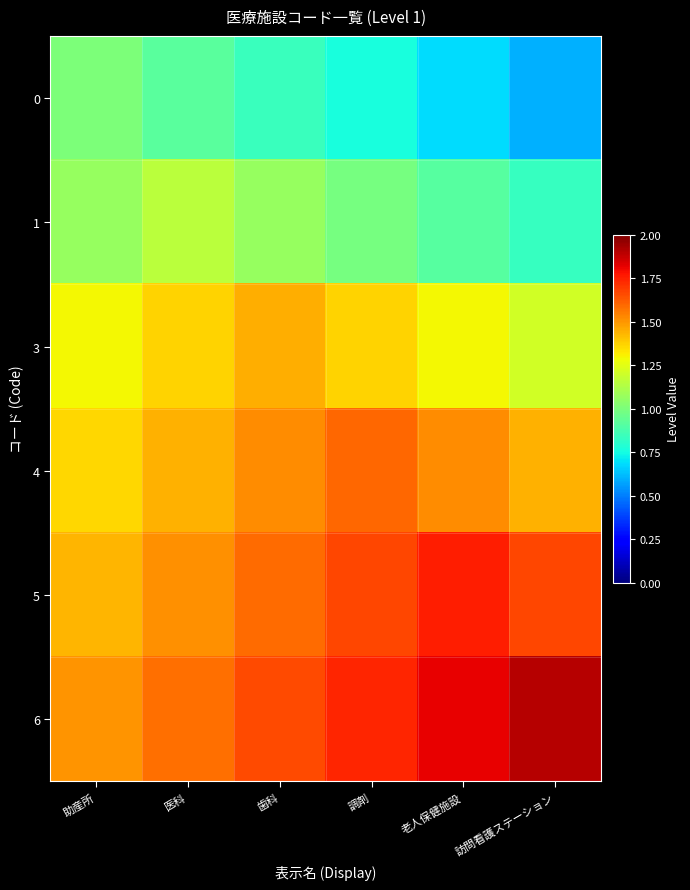

Reading left to right, extract all data points from this chart.

0: 助産所=1.0	医科=0.9	歯科=0.8	調剤=0.8	老人保健施設=0.7	訪問看護ステーション=0.6
1: 助産所=1.1	医科=1.1	歯科=1.1	調剤=1.0	老人保健施設=0.9	訪問看護ステーション=0.8
3: 助産所=1.3	医科=1.4	歯科=1.4	調剤=1.4	老人保健施設=1.3	訪問看護ステーション=1.2
4: 助産所=1.4	医科=1.4	歯科=1.5	調剤=1.6	老人保健施設=1.5	訪問看護ステーション=1.4
5: 助産所=1.4	医科=1.5	歯科=1.6	調剤=1.7	老人保健施設=1.8	訪問看護ステーション=1.7
6: 助産所=1.5	医科=1.6	歯科=1.7	調剤=1.7	老人保健施設=1.8	訪問看護ステーション=1.9